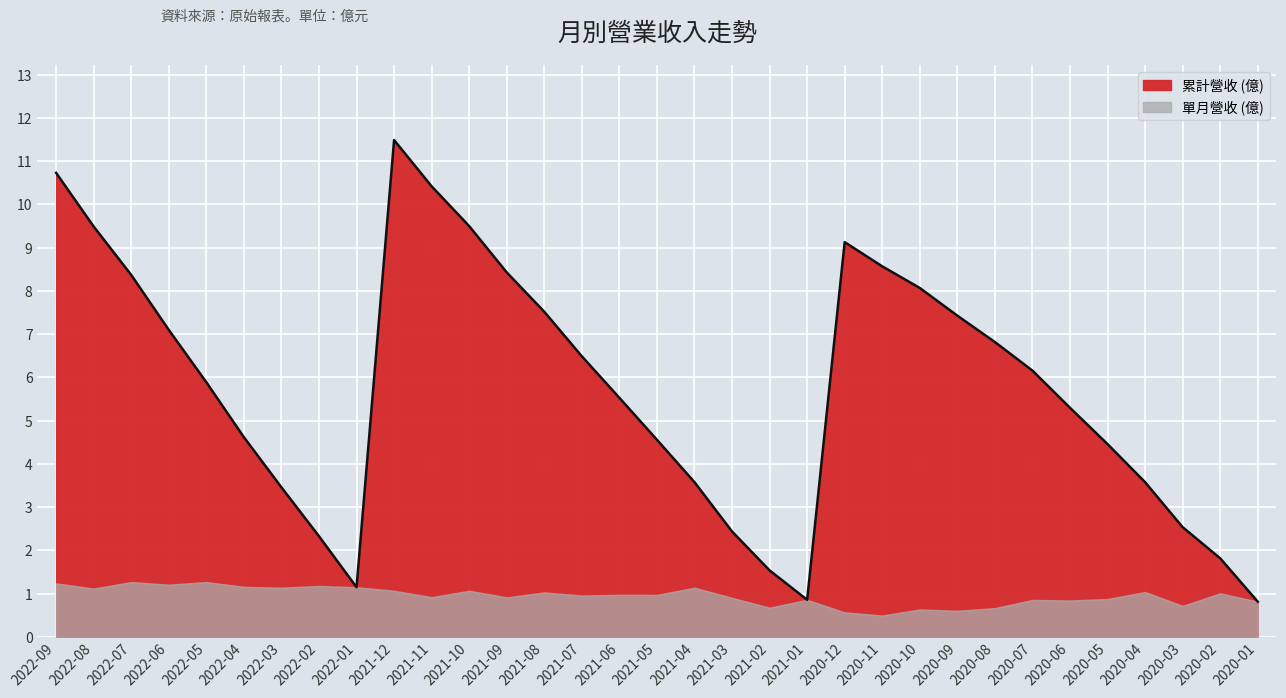

Count the number of values greater than 5.

19